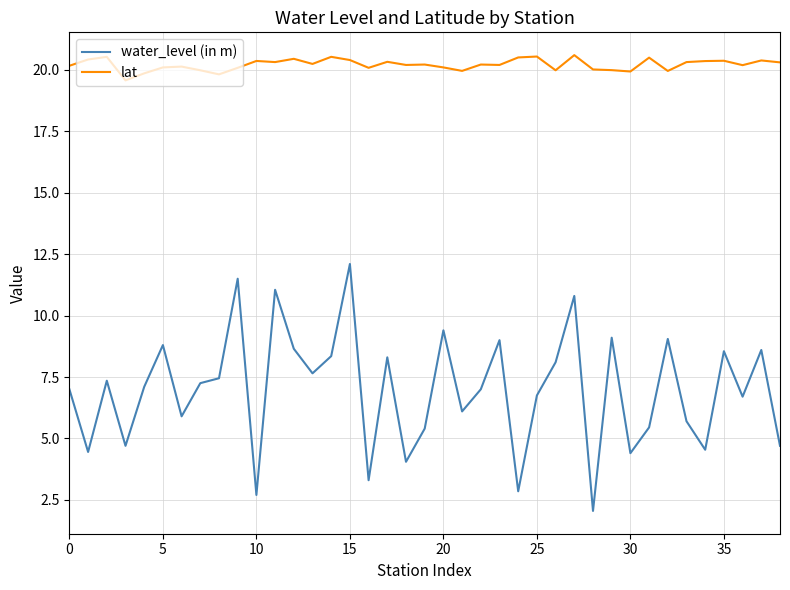

Which series has the widest spread of values?

water_level (in m)